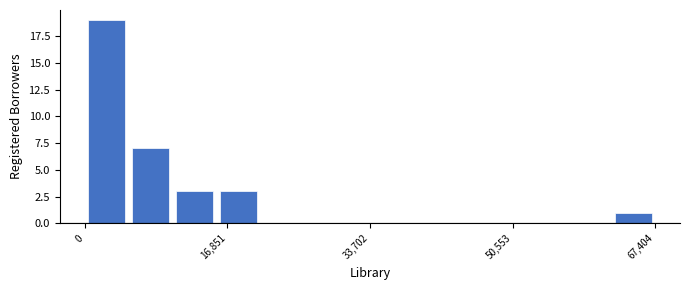

Read against the x-axis, roughly where is the centre of the tallest bar?

2000